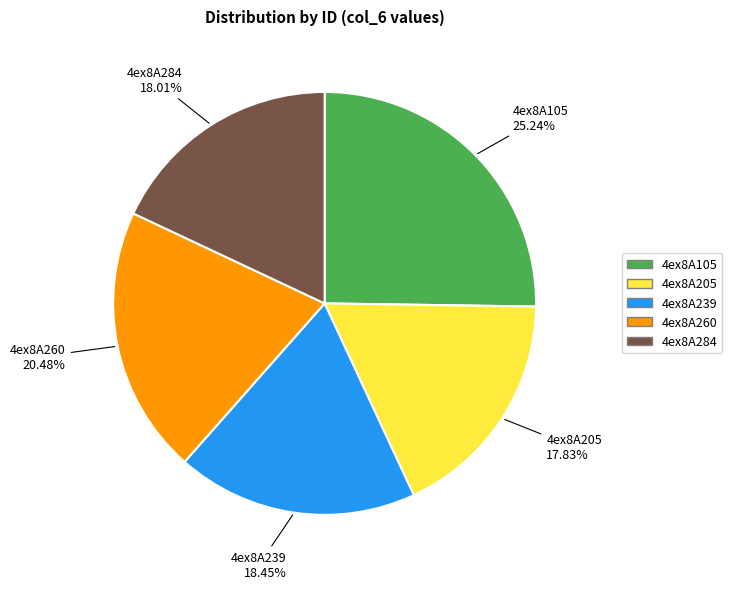

Does any single category account for the majority?

No